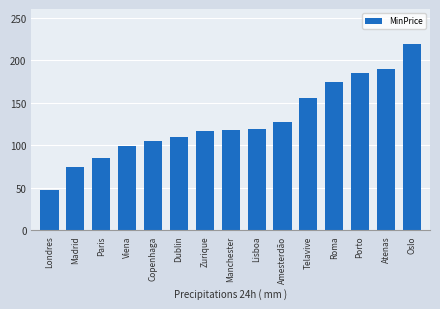

At which label is the value closest to 133?

Amesterdão